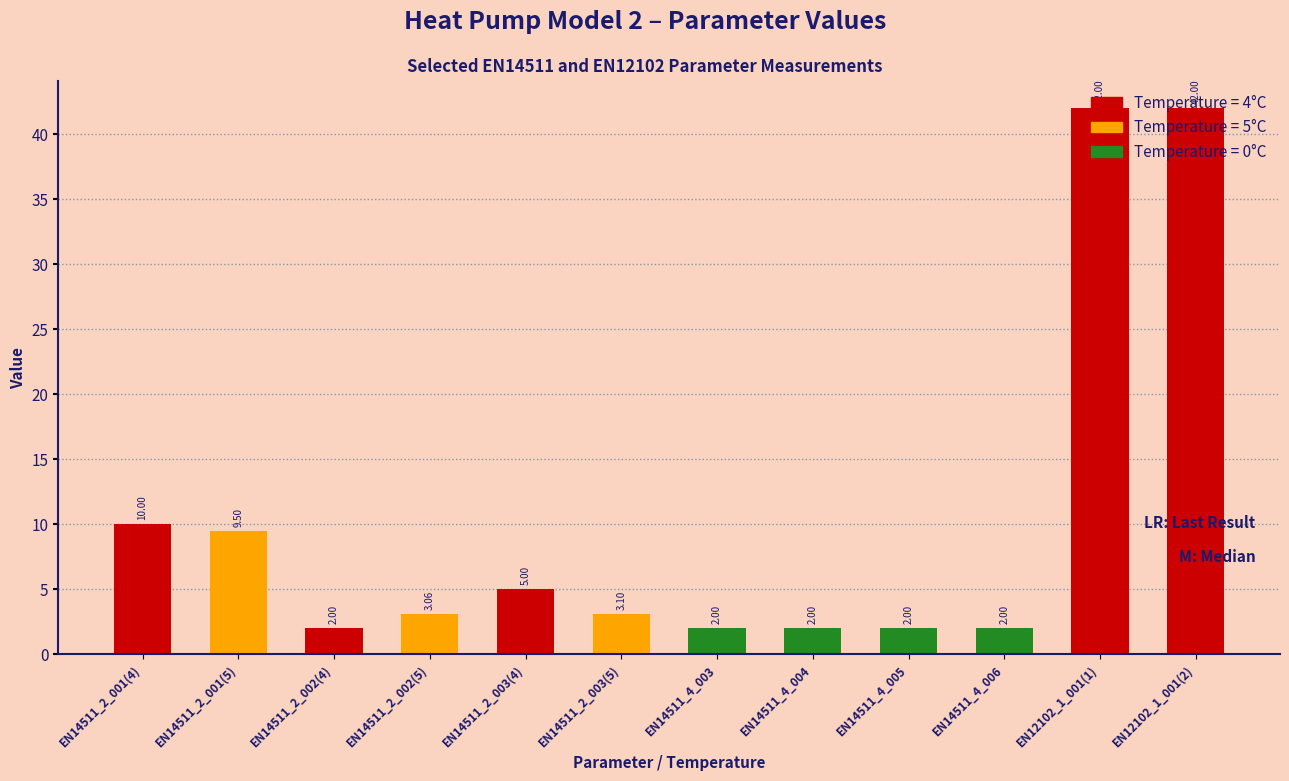

Which category has the highest value across all series?

EN12102_1_001(1)